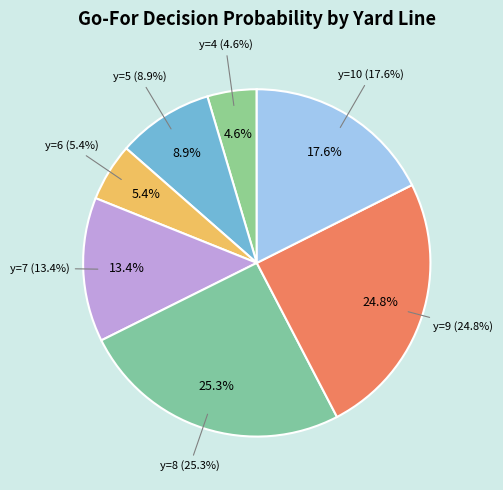

To the nearest percent, what is the combined percentage of y=8 and y=1?

25%